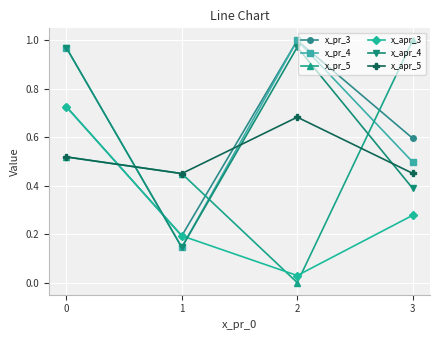

How many intersections are there between x_pr_4 and x_apr_3?

2